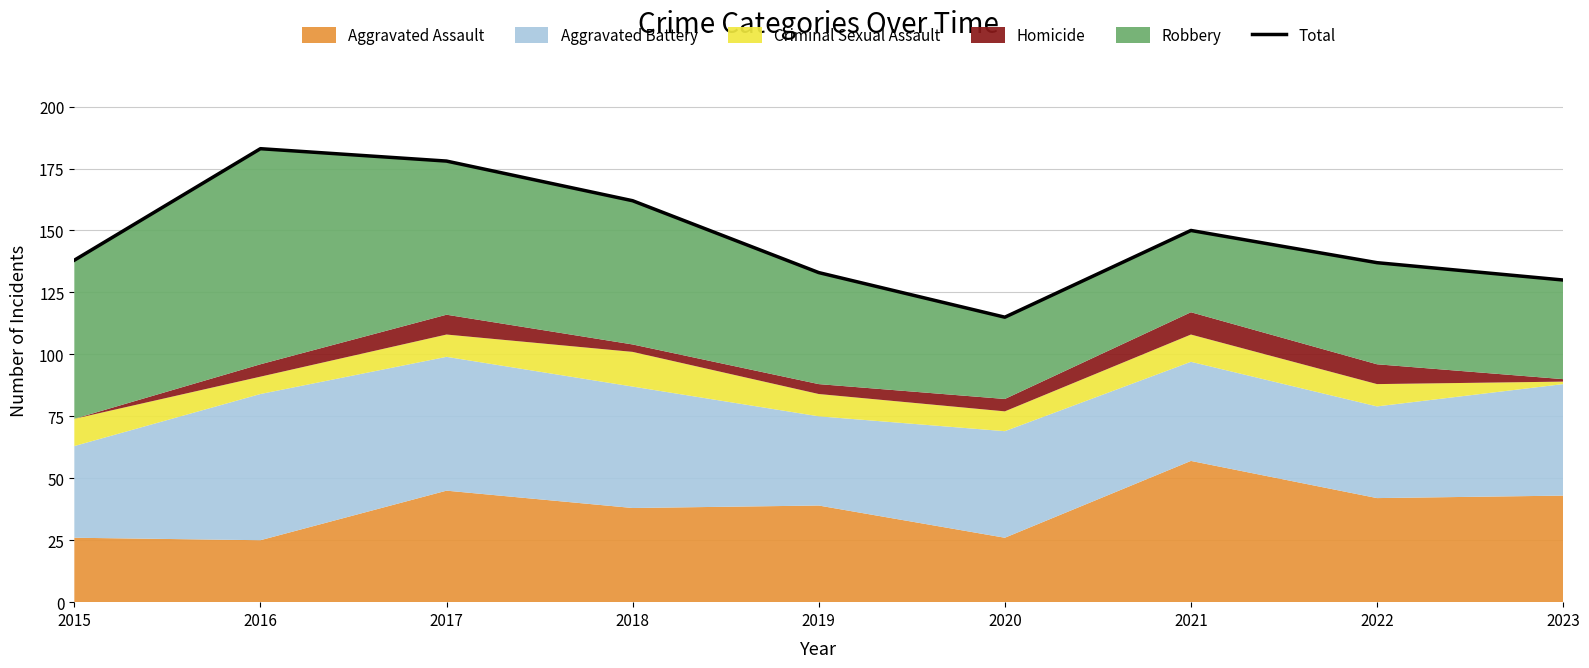

List the labels in order of value, smallest first.

2020, 2023, 2019, 2022, 2015, 2021, 2018, 2017, 2016